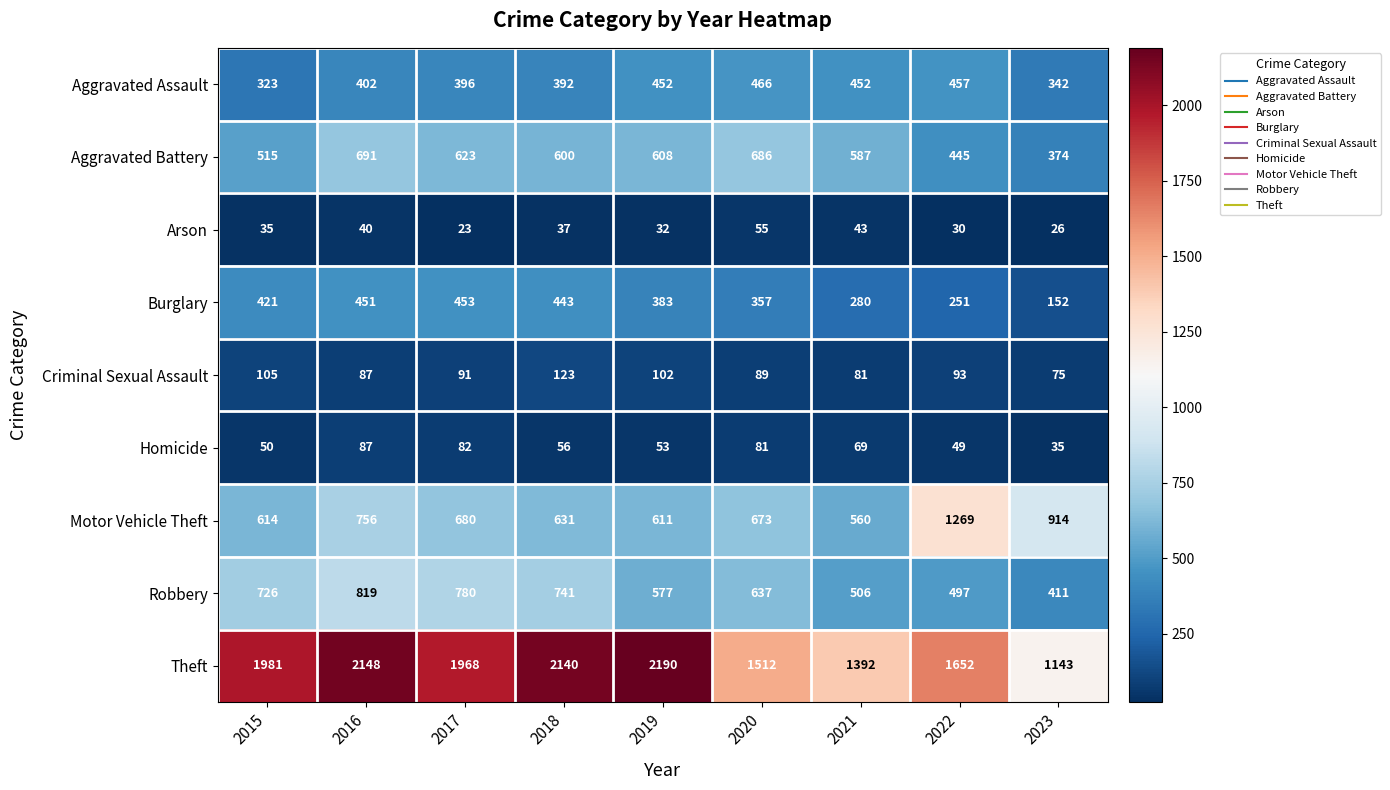

How many data points in Aggravated Battery are less than 600?

4